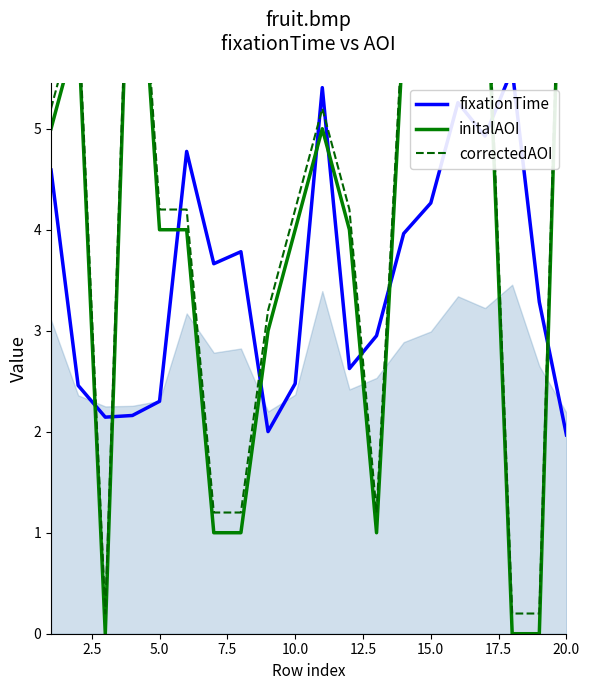

Is it true that initalAOI equals 3.9 at 7.5?

False